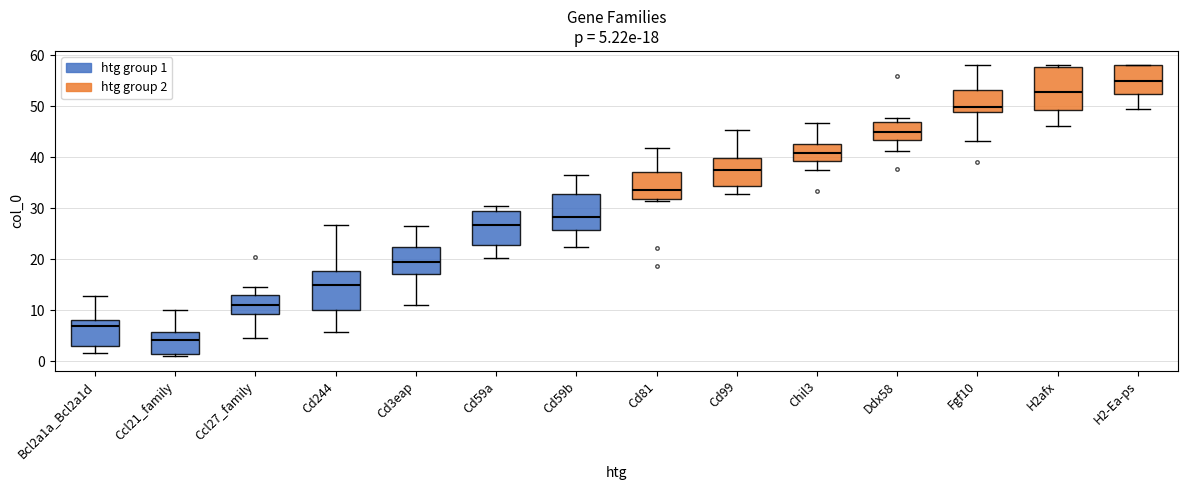

Which box's median line is the lowest?

Ccl21_family